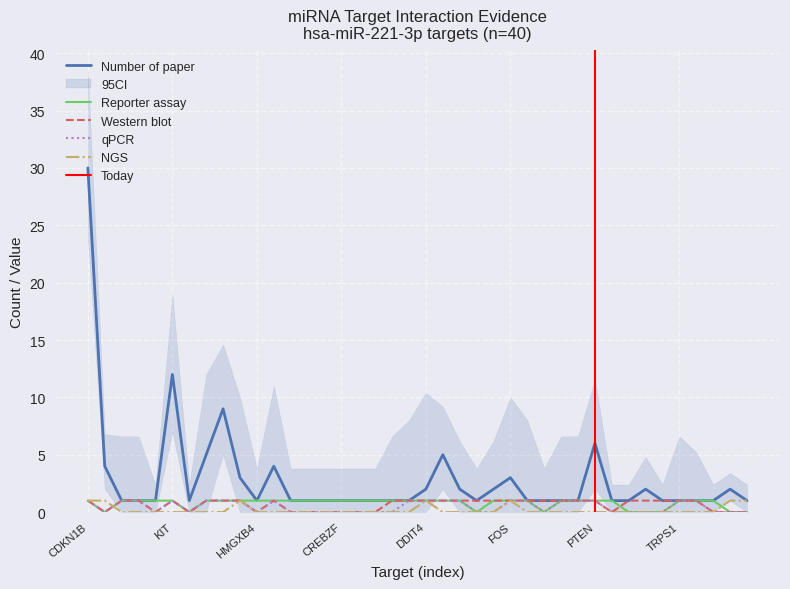

How many times do Western blot and Reporter assay cross each other?

1